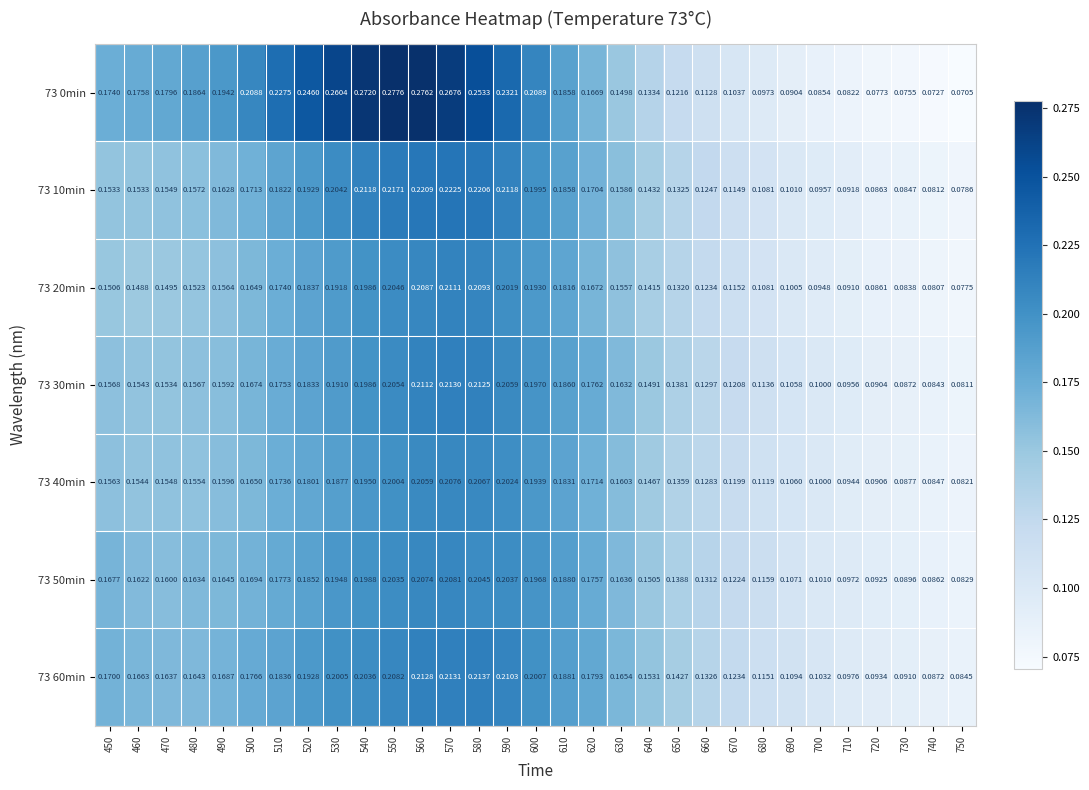

At which category is the sum across all series the highest?

560